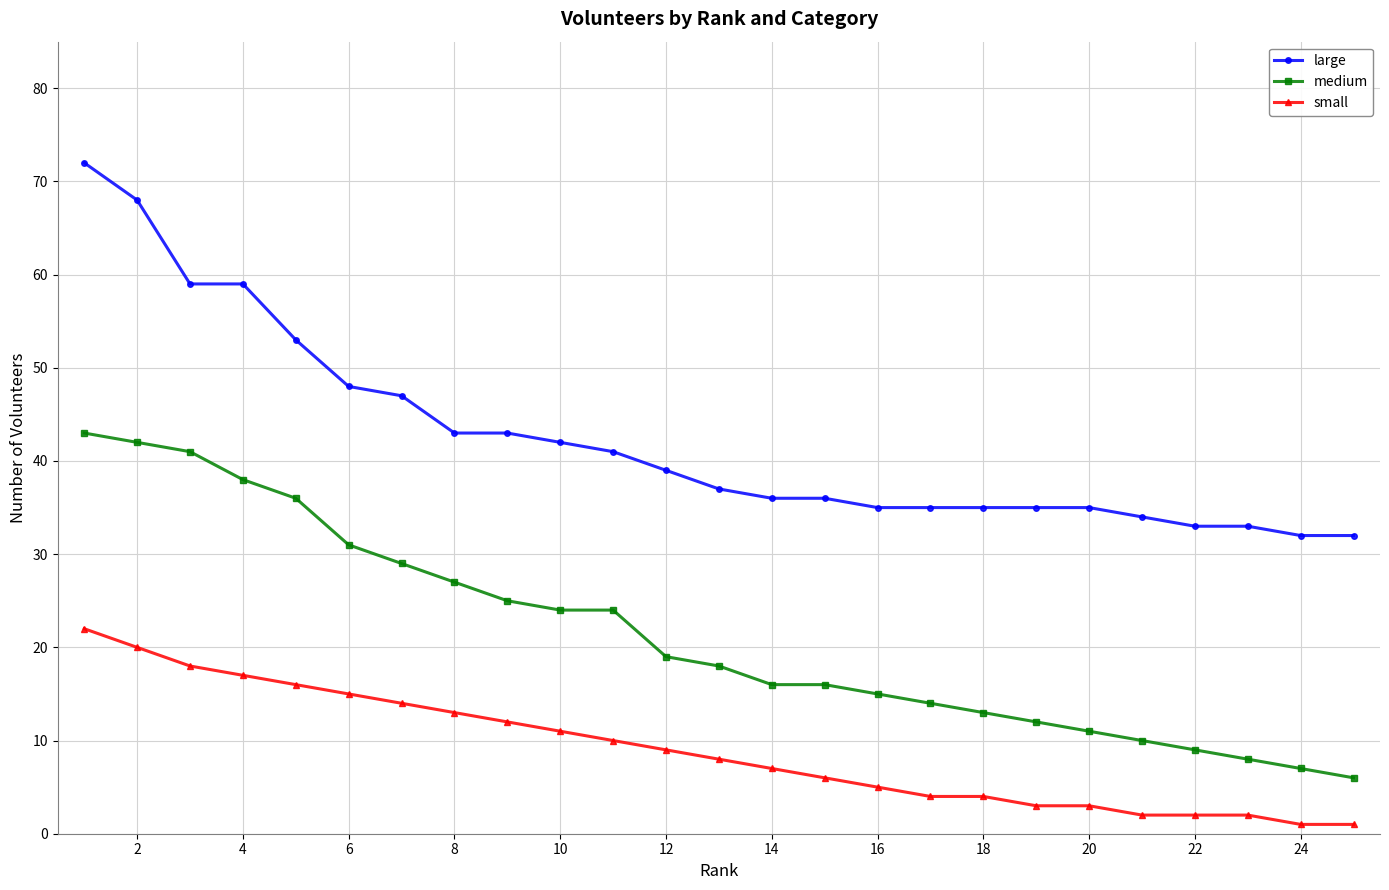

True or false: large and small cross at least once.

False